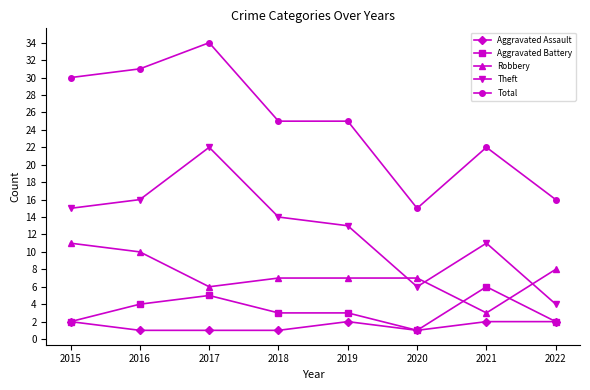

Reading left to right, list all the values displayed in this chart.

Aggravated Assault: 2	1	1	1	2	1	2	2
Aggravated Battery: 2	4	5	3	3	1	6	2
Robbery: 11	10	6	7	7	7	3	8
Theft: 15	16	22	14	13	6	11	4
Total: 30	31	34	25	25	15	22	16